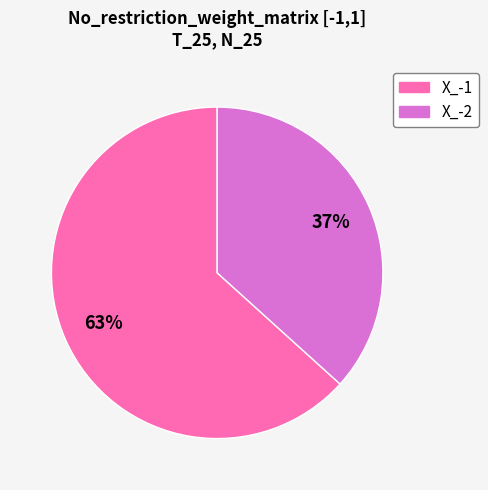

Which has a higher value, X_-2 or X_-1?

X_-1